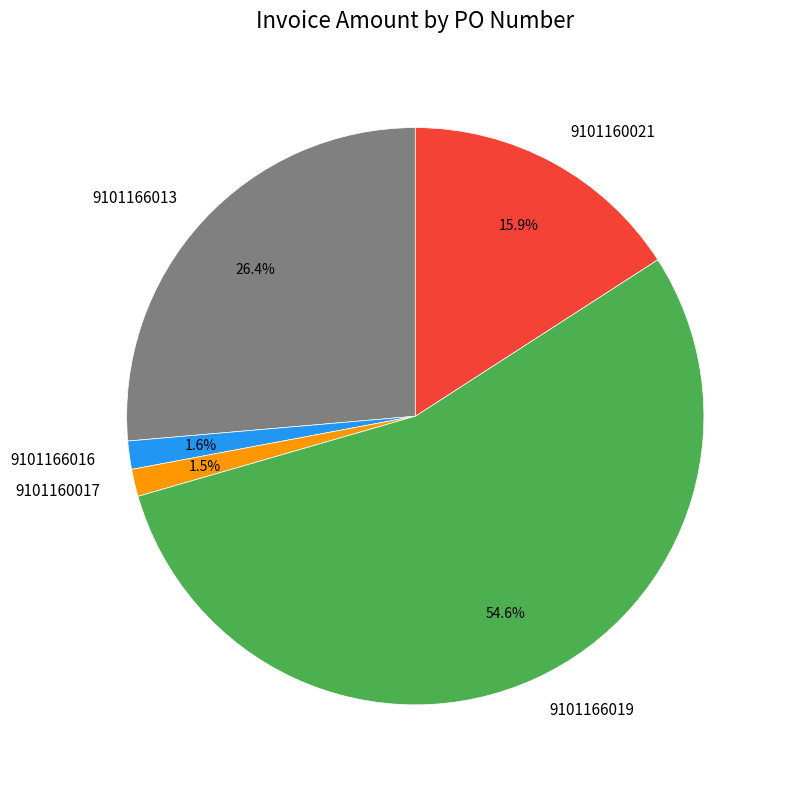

To the nearest percent, what percentage of the pie is 9101166016?

2%